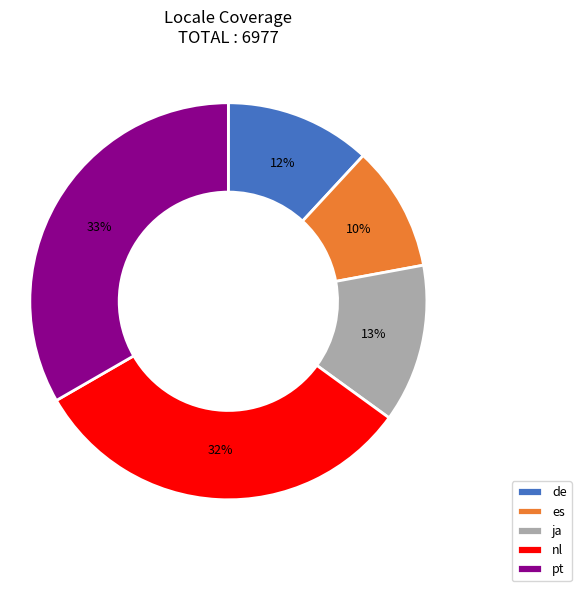

What percentage is the ja slice, to the nearest percent?

13%